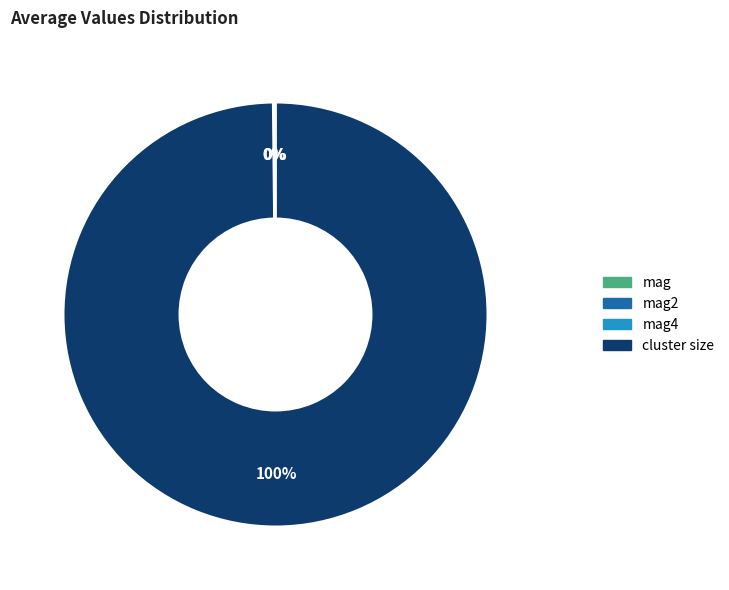

Does any single category account for the majority?

Yes